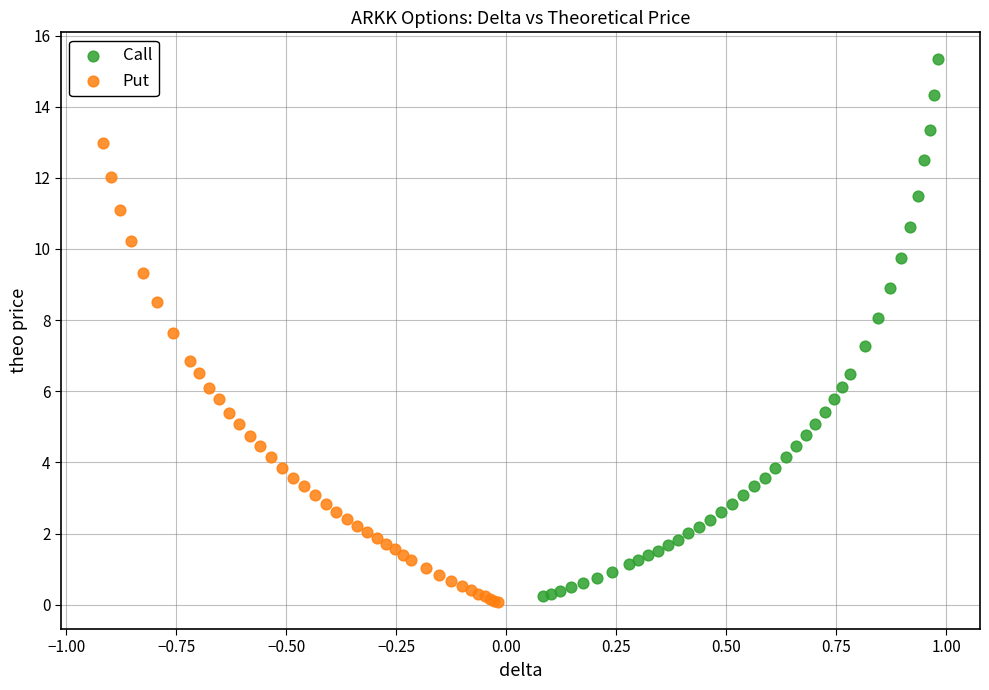

Which series has the largest Y range (max minus min)?

Call